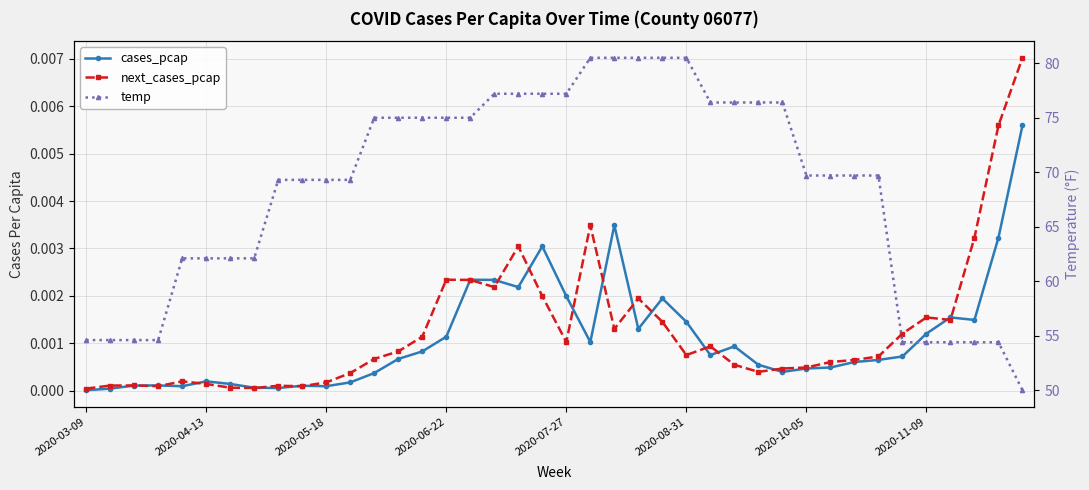

Does the chart have visible grid lines?

Yes